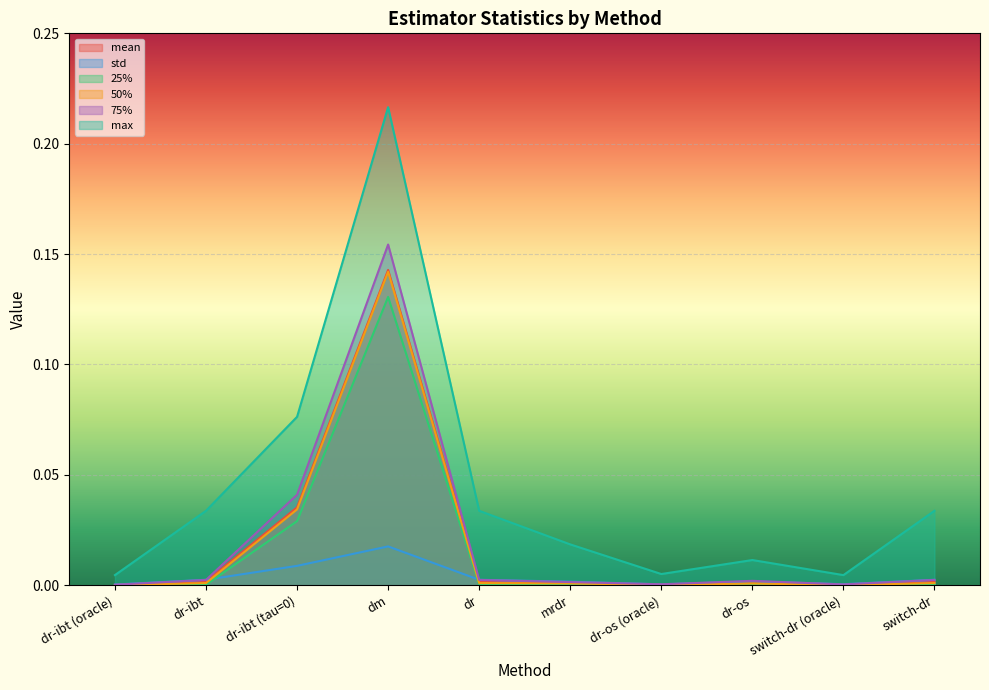

How many interior local peaks does the 50% series have?

2